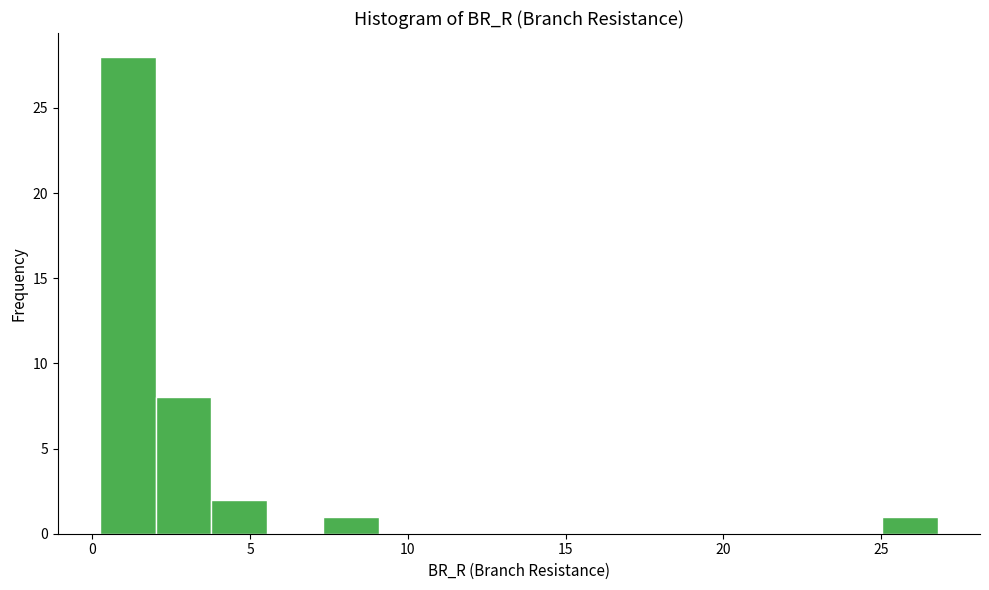

Read against the x-axis, roughly where is the centre of the tallest bar?

1.0